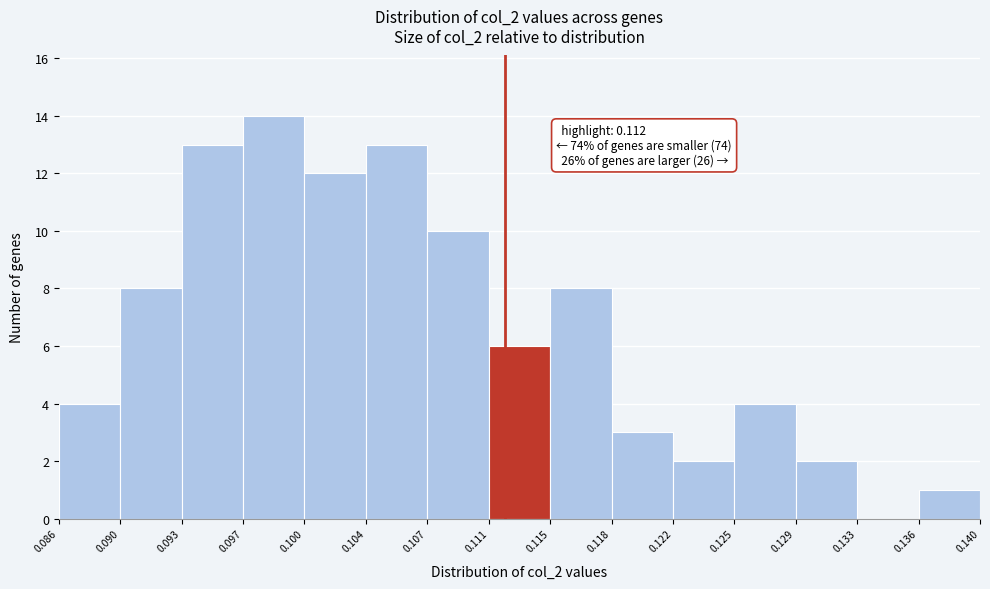

Which range on the x-axis has the tallest bar?

0.097 to 0.100